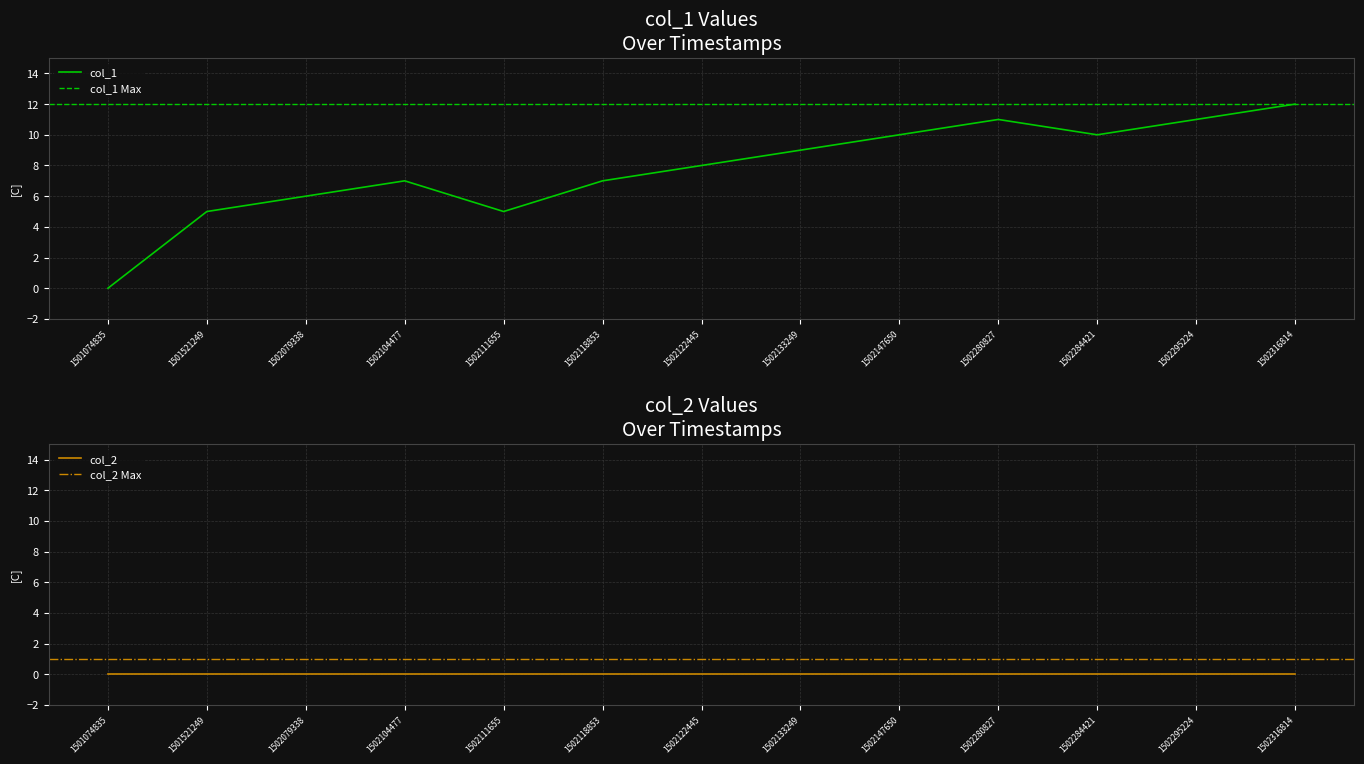

How many values exceed 8?

6